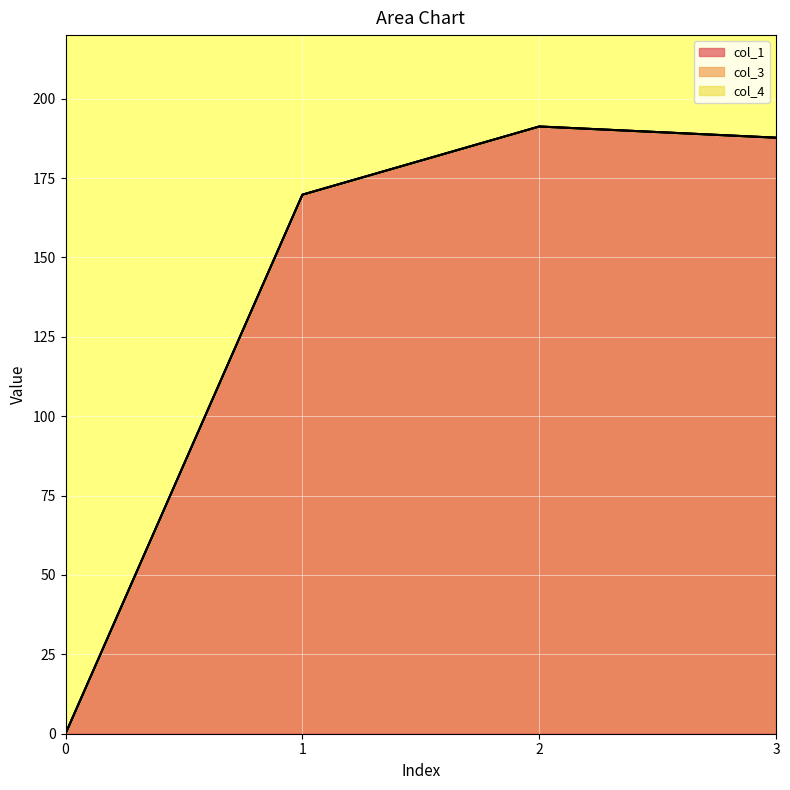

Does the chart display data point markers on the line(s)?

No